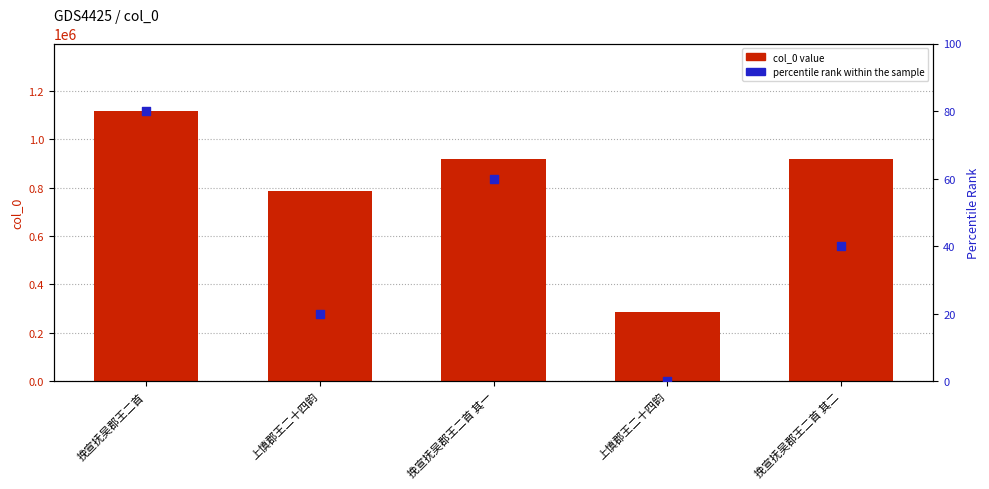

Is the value of col_0 value at 挽宣抚吴郡王二首 greater than the value of percentile rank within the sample at 上慎郡王二十四韵?

Yes